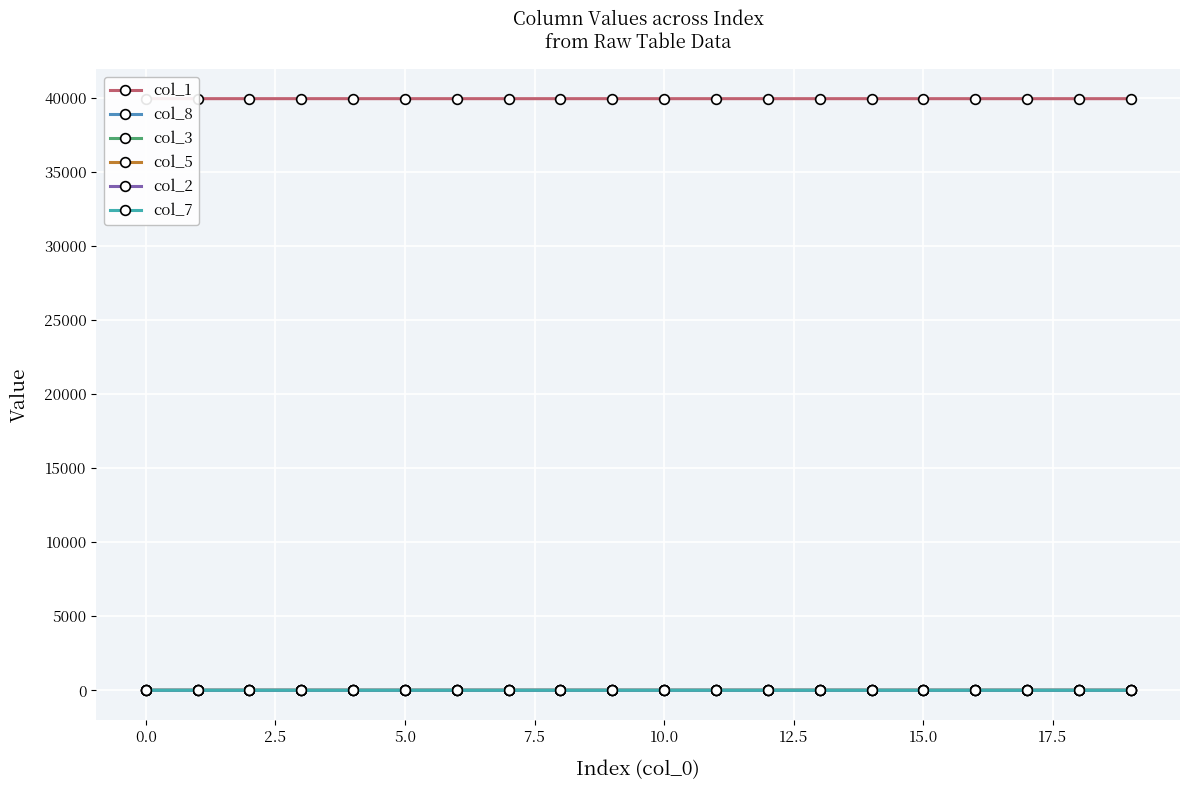

What are all the series names shown in the legend?

col_1, col_8, col_3, col_5, col_2, col_7